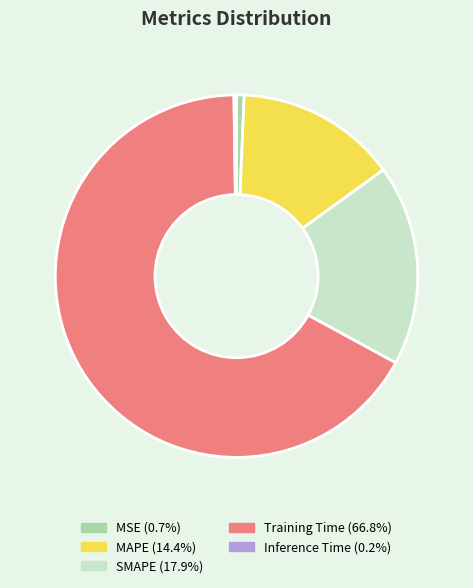

Is the sum of MAPE and MSE greater than half?

No